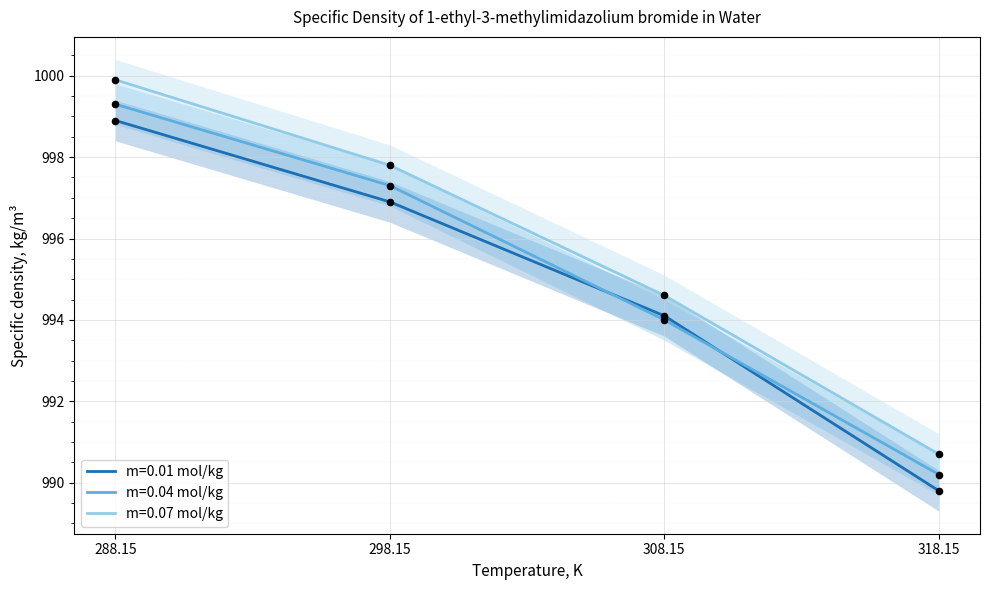

Which series has the largest total across all categories?

m=0.07 mol/kg